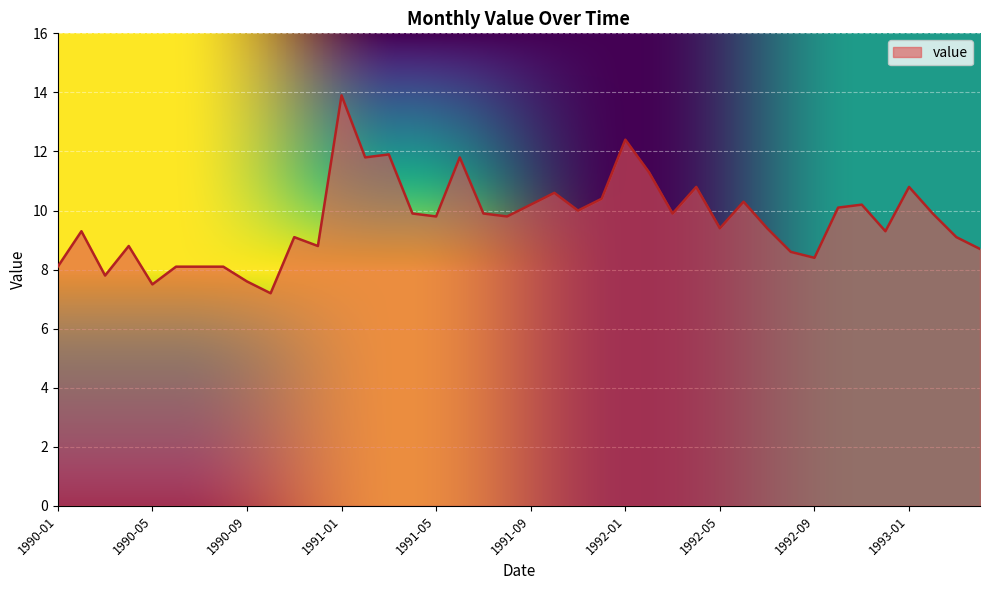

What is the difference between the maximum and minimum values?

6.7